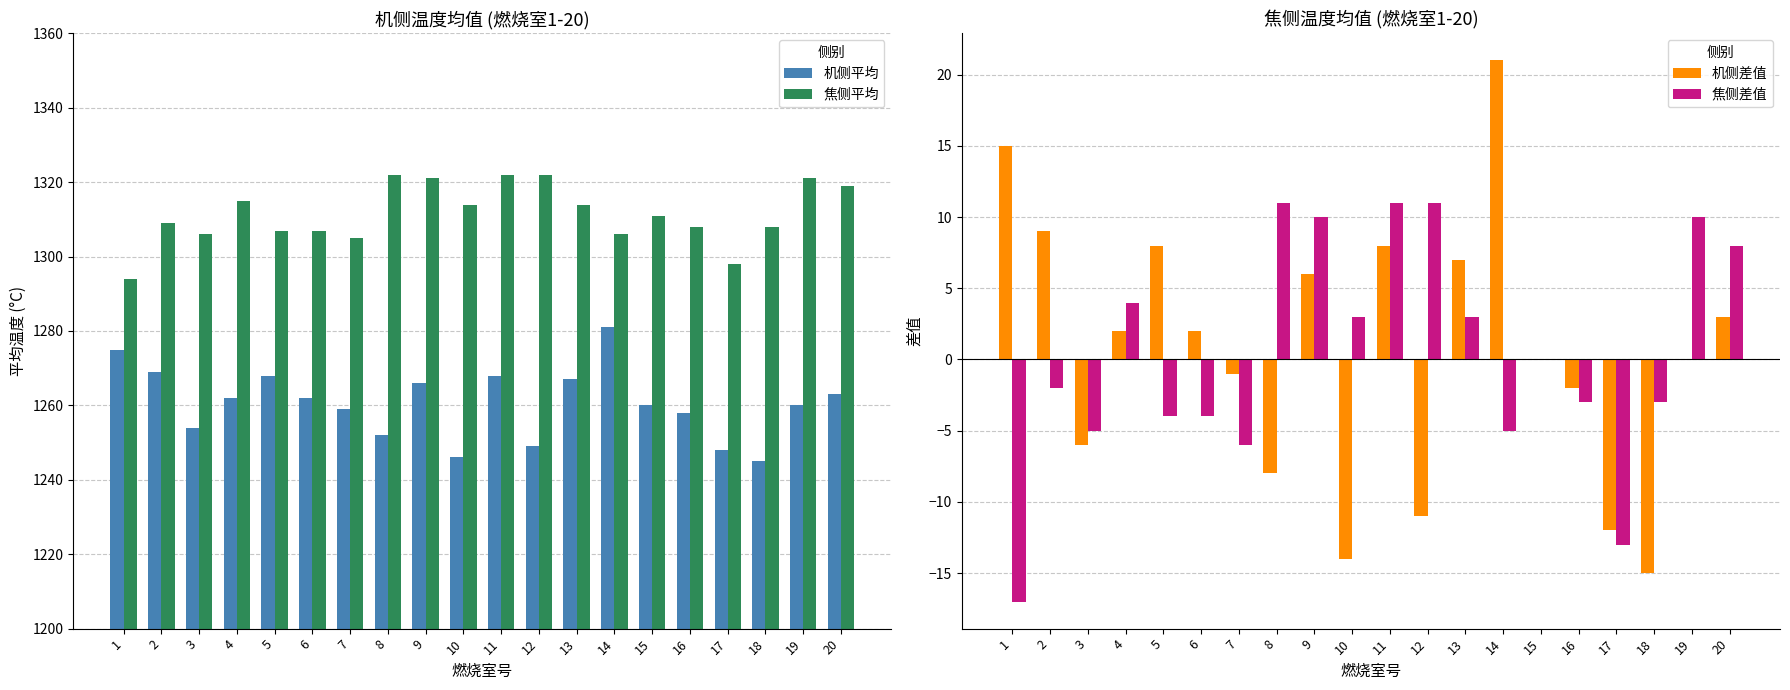

Is it true that 机侧平均 equals 1262 at 4?

True